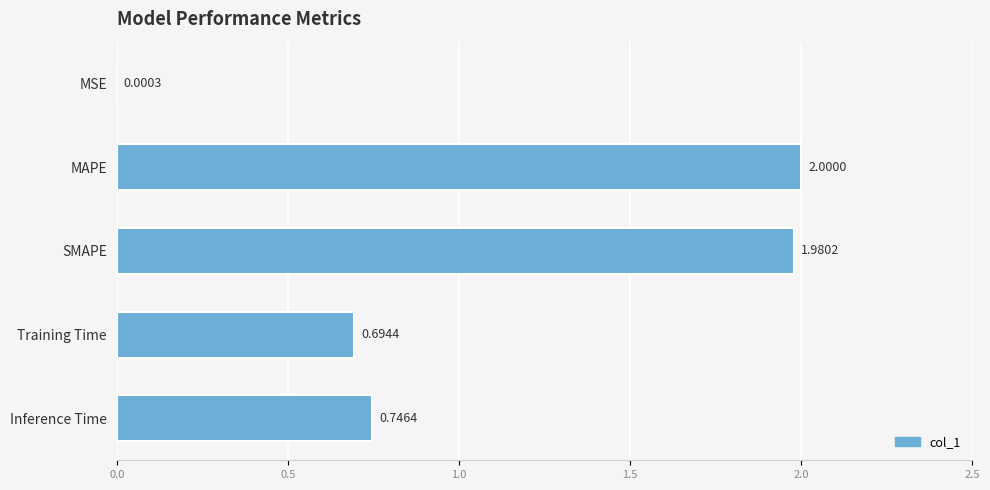

Where is the data nearest to the value 1?

Inference Time